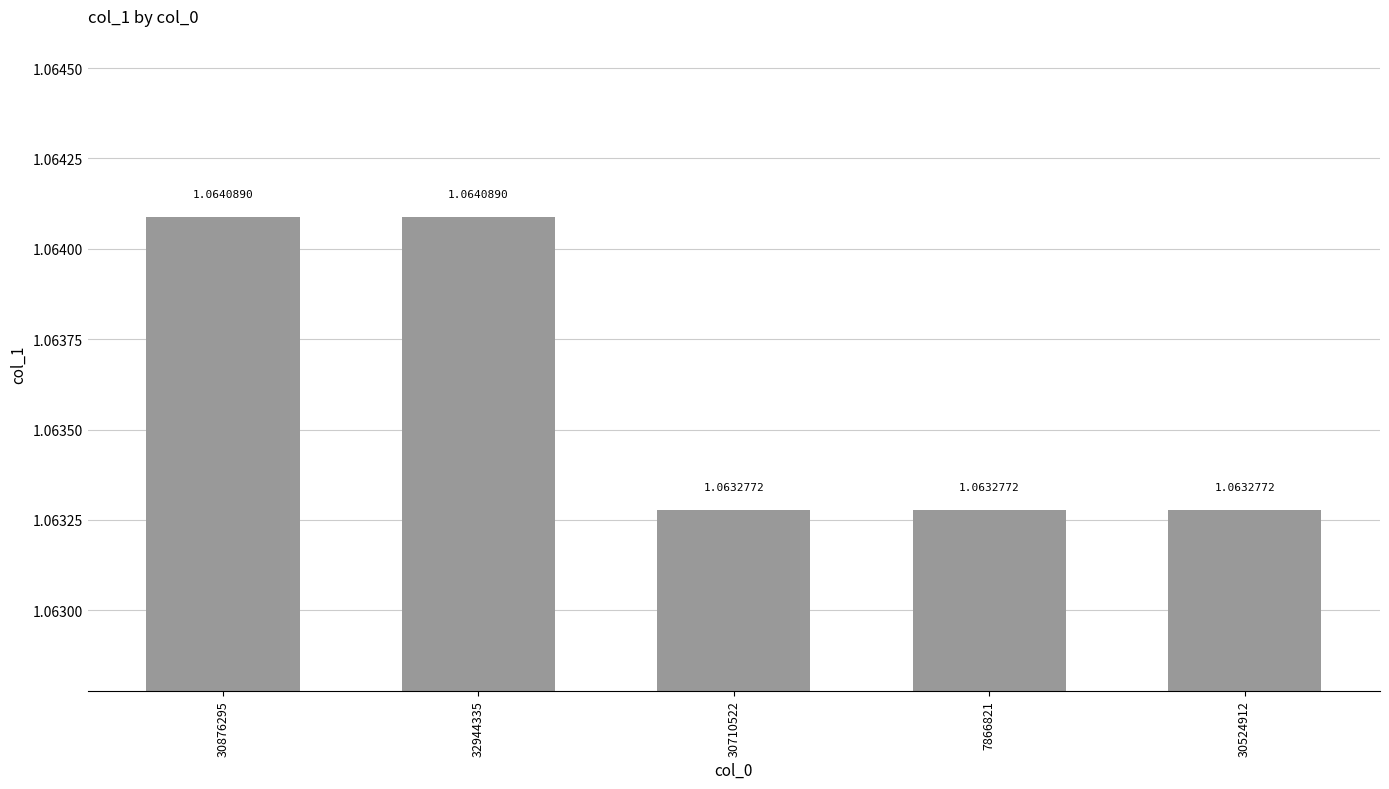

Which has a higher value, 30876295 or 7866821?

30876295